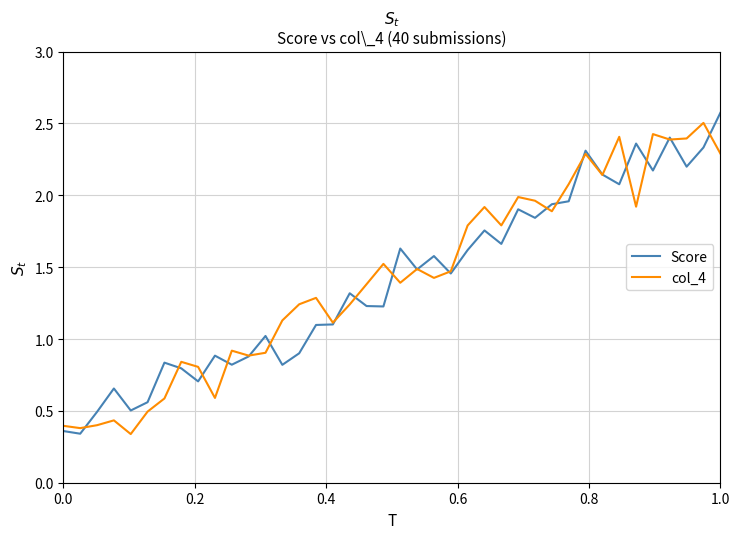

What is the maximum value shown in the chart?

2.6